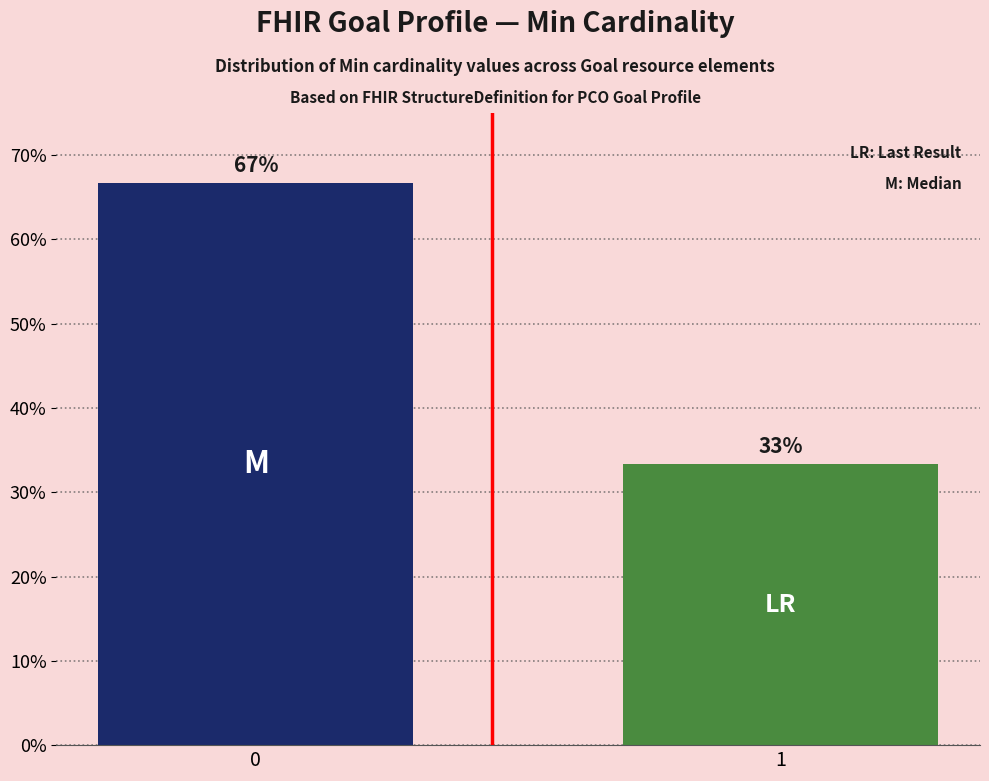

How many data points are above 66?

1